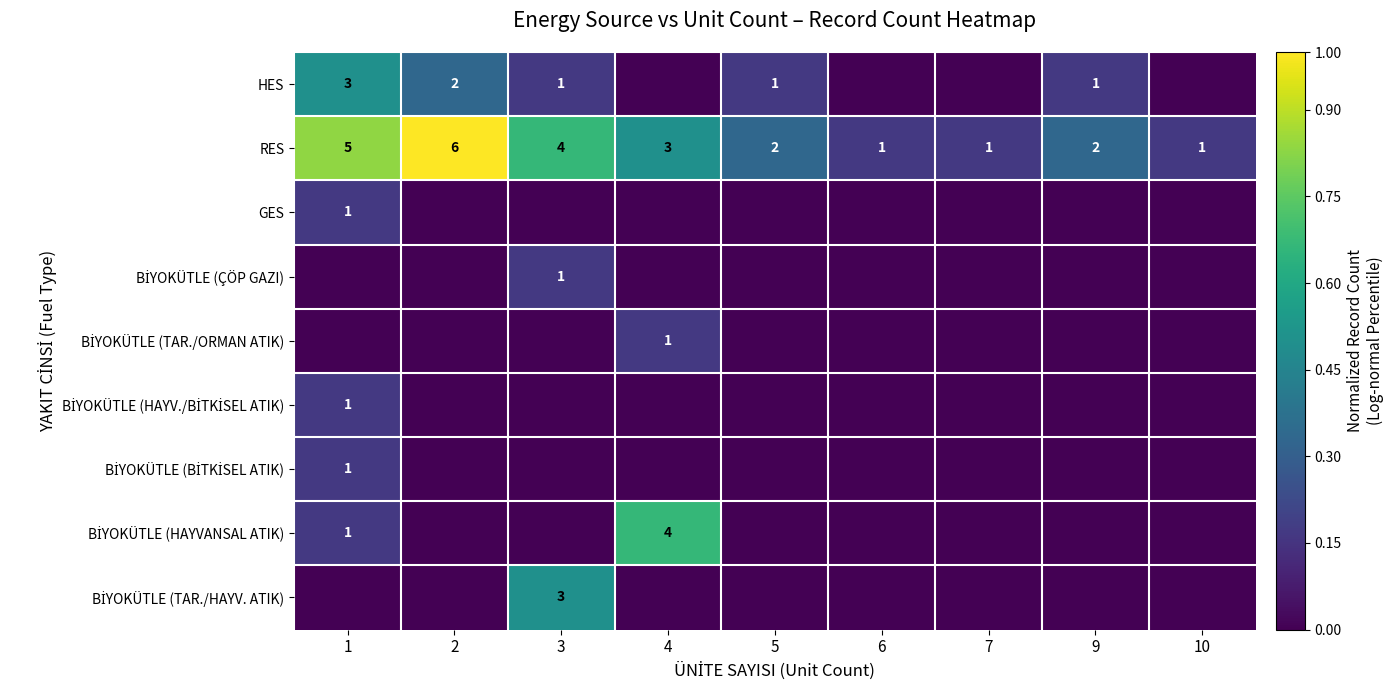

Which series changed the most between 7 and 9?

HES